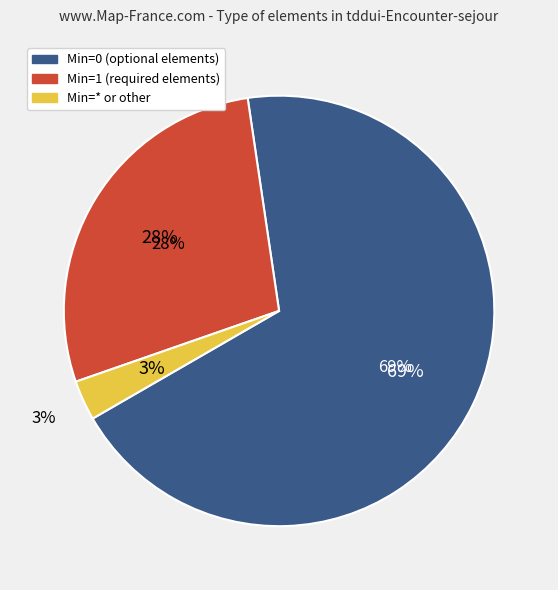

How many segments does this pie chart have?

3